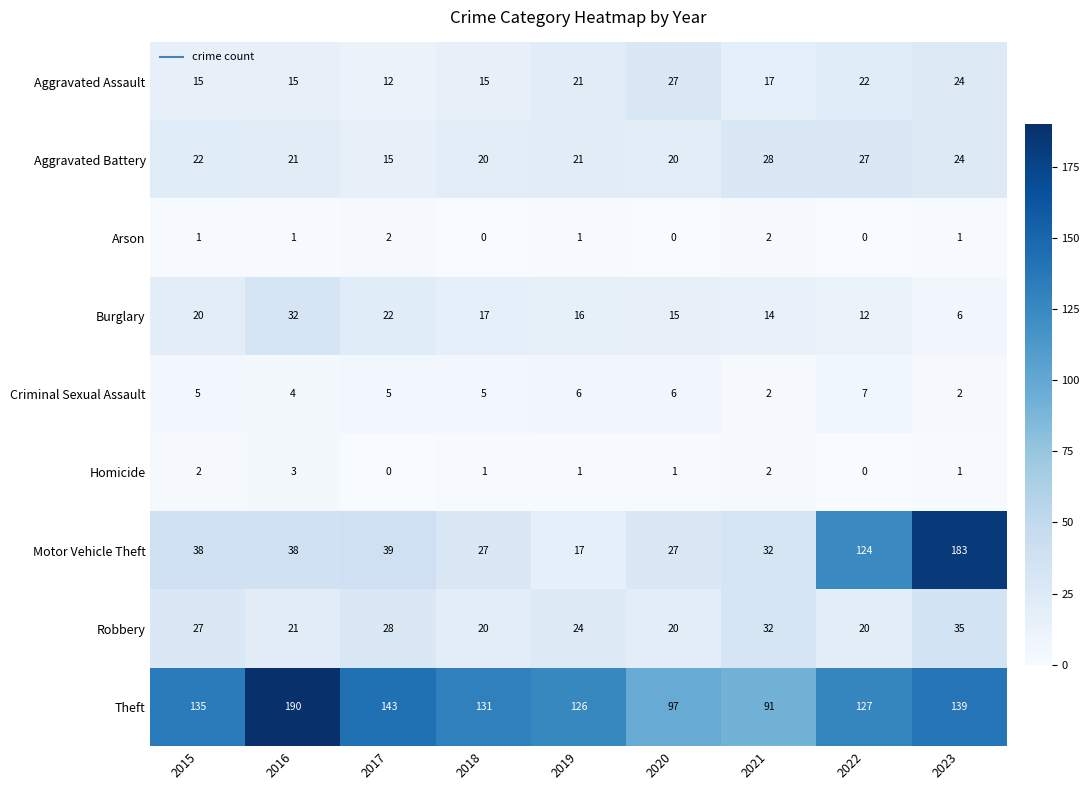

Which series has the widest spread of values?

Motor Vehicle Theft